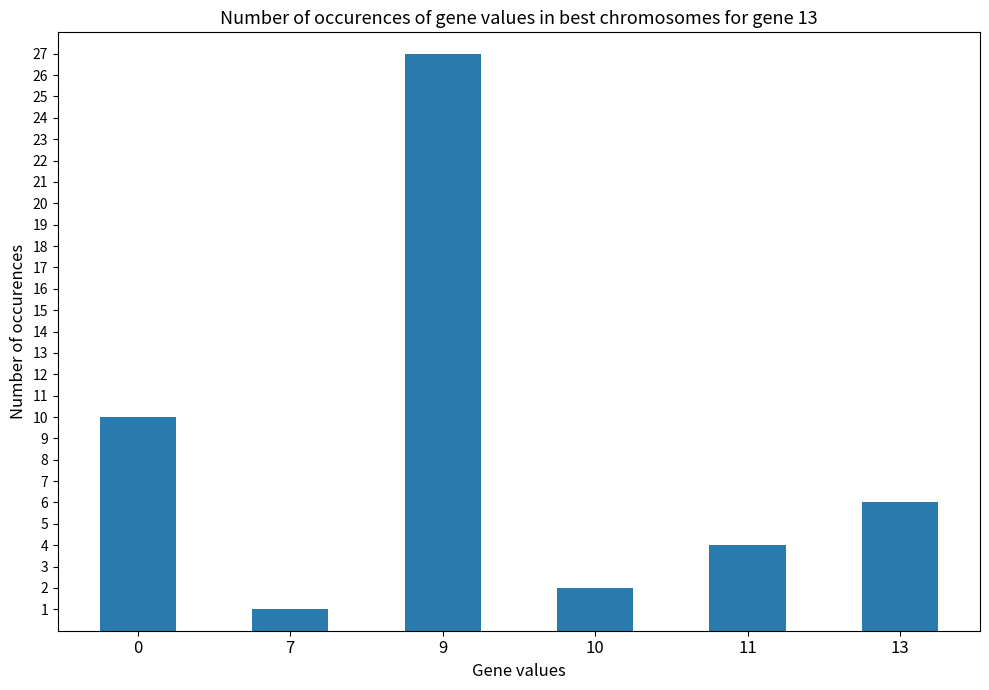

Does the chart contain stacked bars?

No